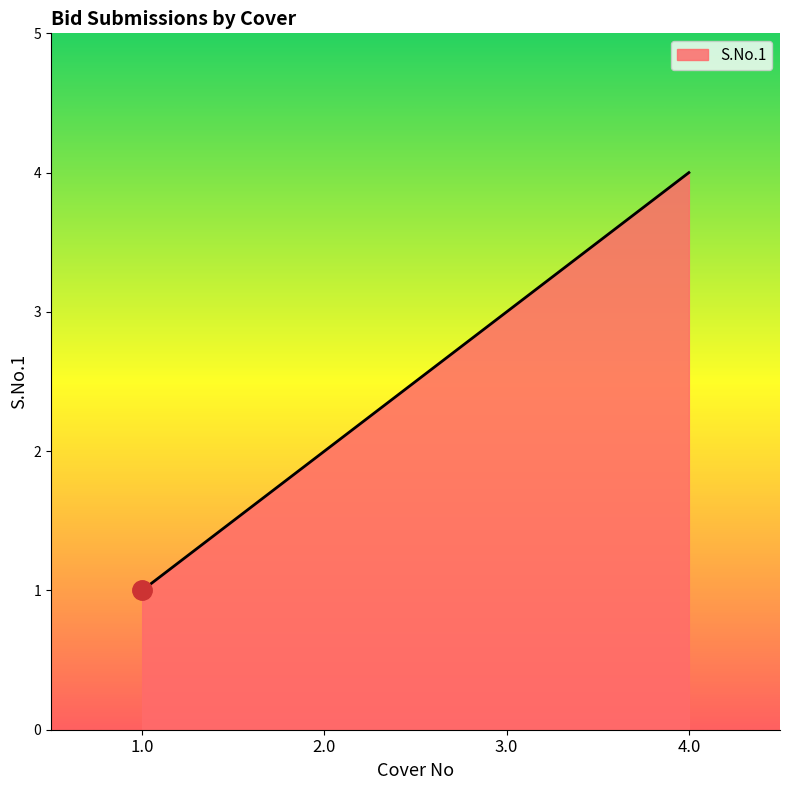

True or false: the data shows 3 at 3.0.

True